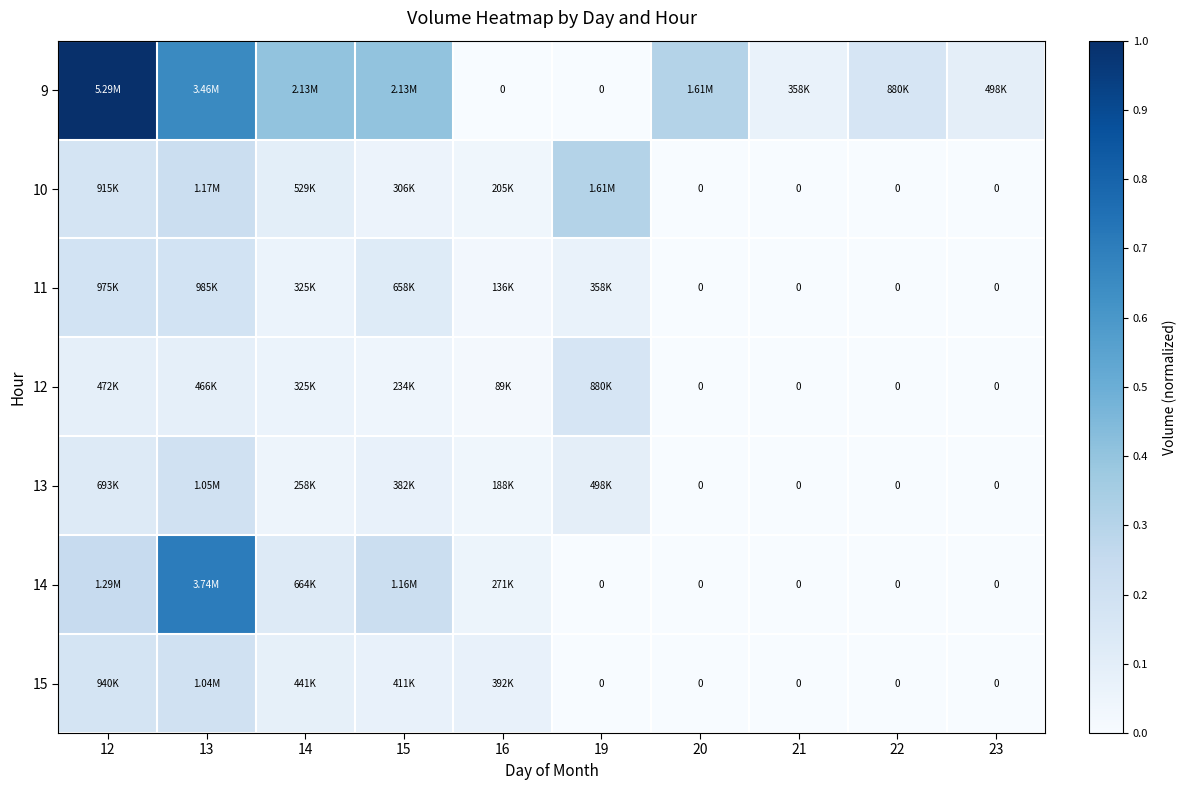

The value of 15 at 23 is 0.0. True or false?

True